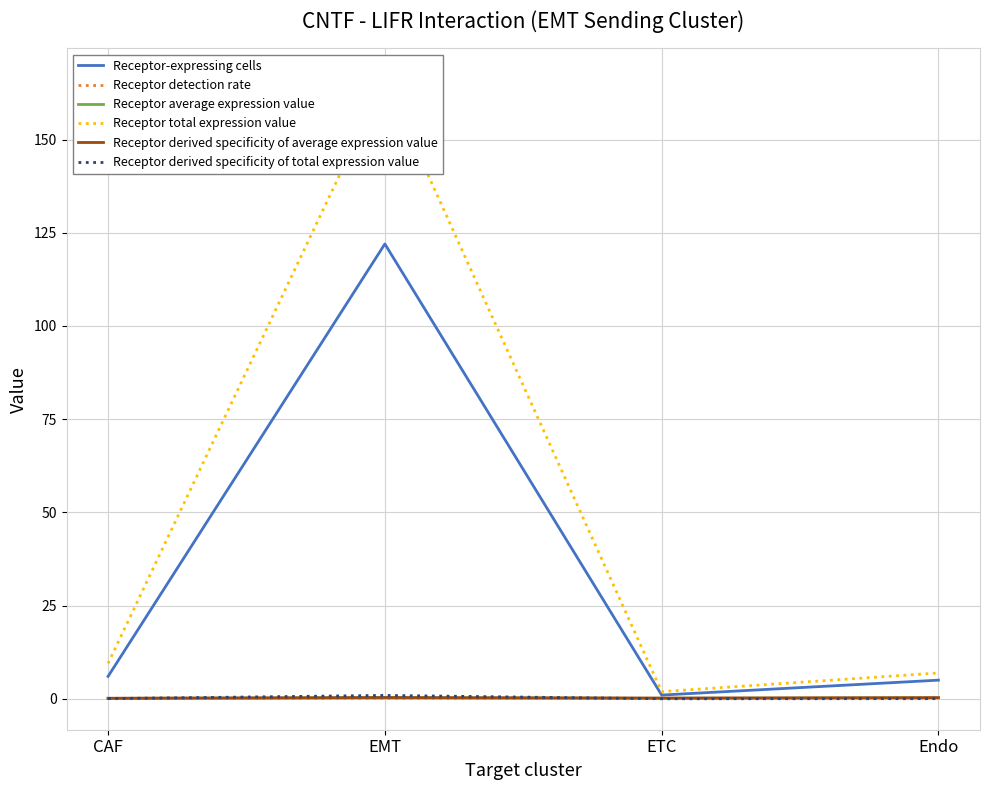

What is the difference between the highest and lowest values at EMT?

165.9